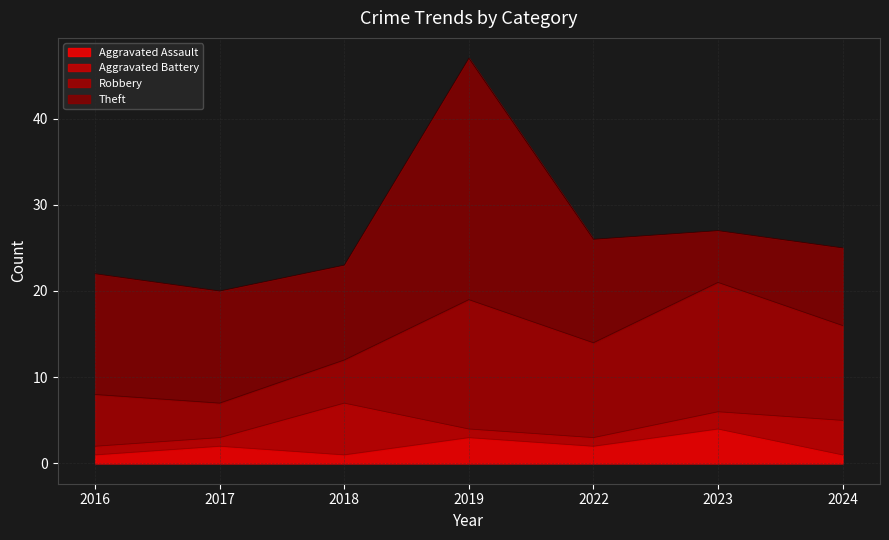

True or false: Aggravated Assault and Robbery cross at least once.

False